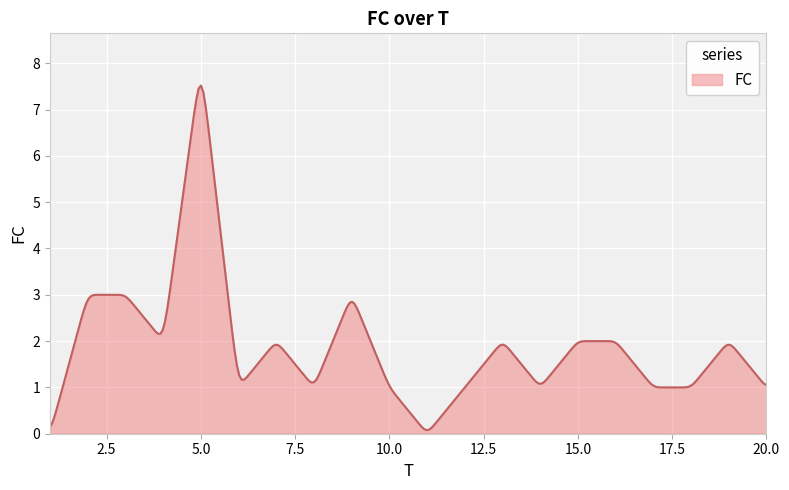

What is the maximum value shown in the chart?

7.5